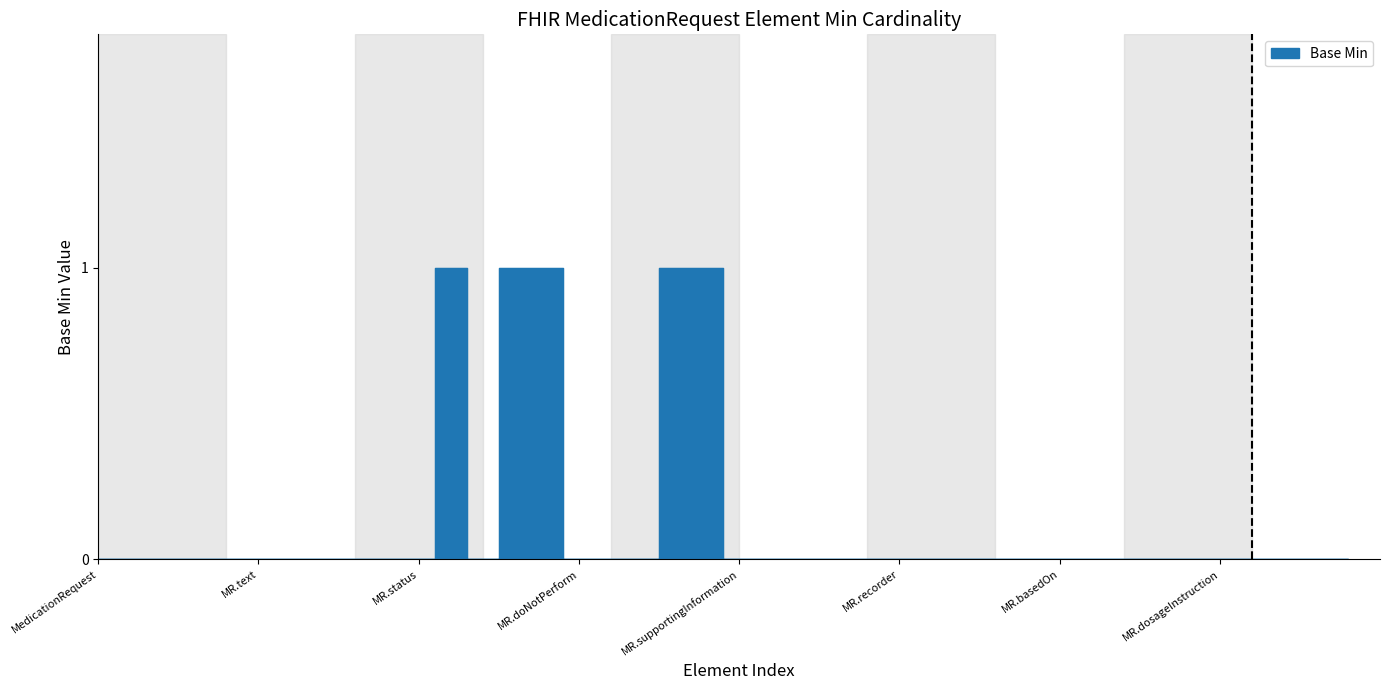

What is the maximum value shown in the chart?

1